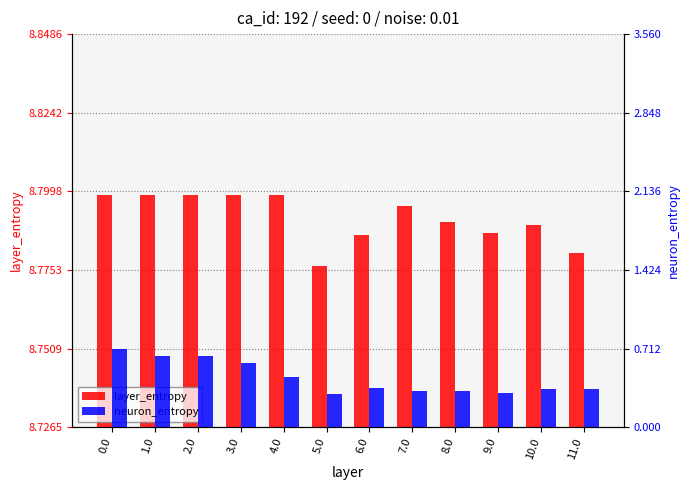

Is the value of neuron_entropy at 5.0 greater than the value of layer_entropy at 4.0?

No